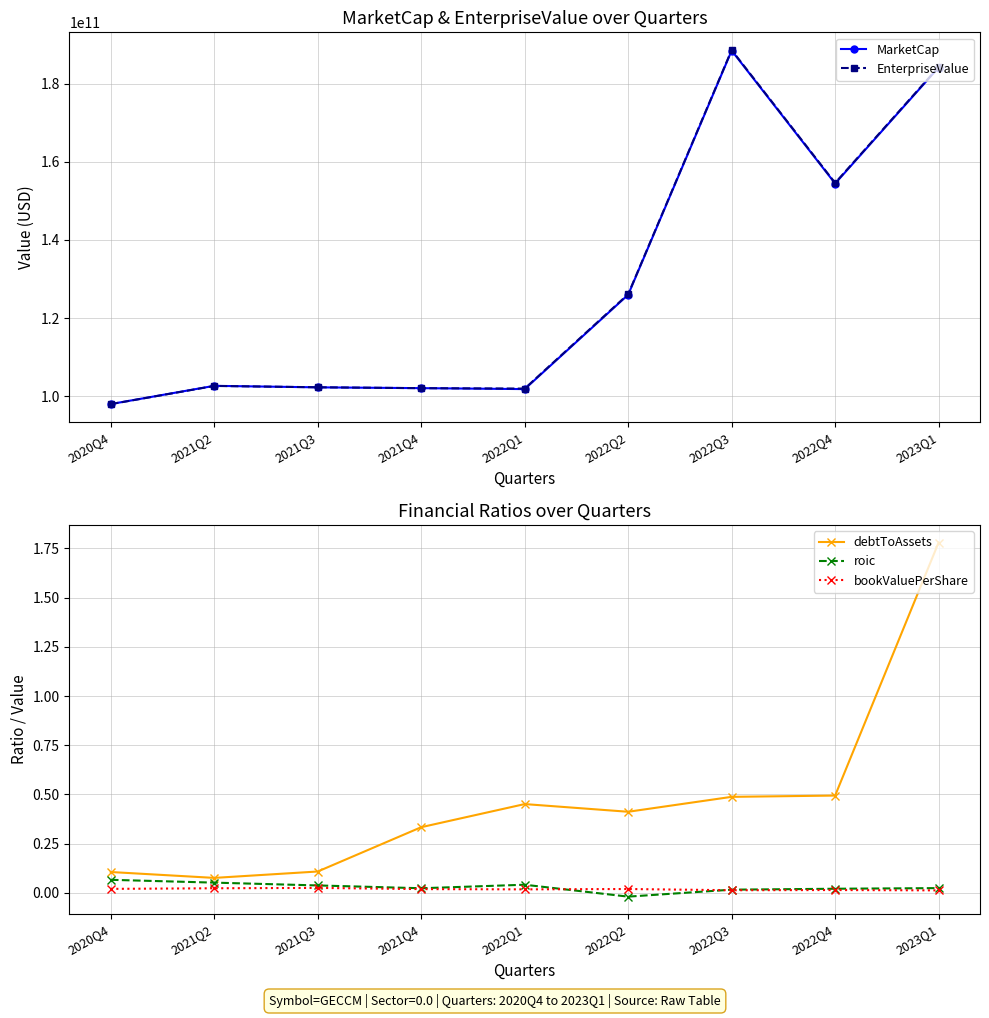

Reading left to right, extract all data points from this chart.

MarketCap: 97966568700.0	102634746984.0	102243695400.0	102040022700.0	101795615460.0	125976567500.0	188528558400.0	154471871610.0	184195442340.0
EnterpriseValue: 97943785700.0	102604924984.0	102267844400.0	102030890700.0	101929384460.0	126117412500.0	188669918400.0	154624436610.0	184337236340.0
debtToAssets: 0.1	0.1	0.1	0.3	0.5	0.4	0.5	0.5	1.8
roic: 0.1	0.1	0.0	0.0	0.0	-0.0	0.0	0.0	0.0
bookValuePerShare: 0.0	0.0	0.0	0.0	0.0	0.0	0.0	0.0	0.0